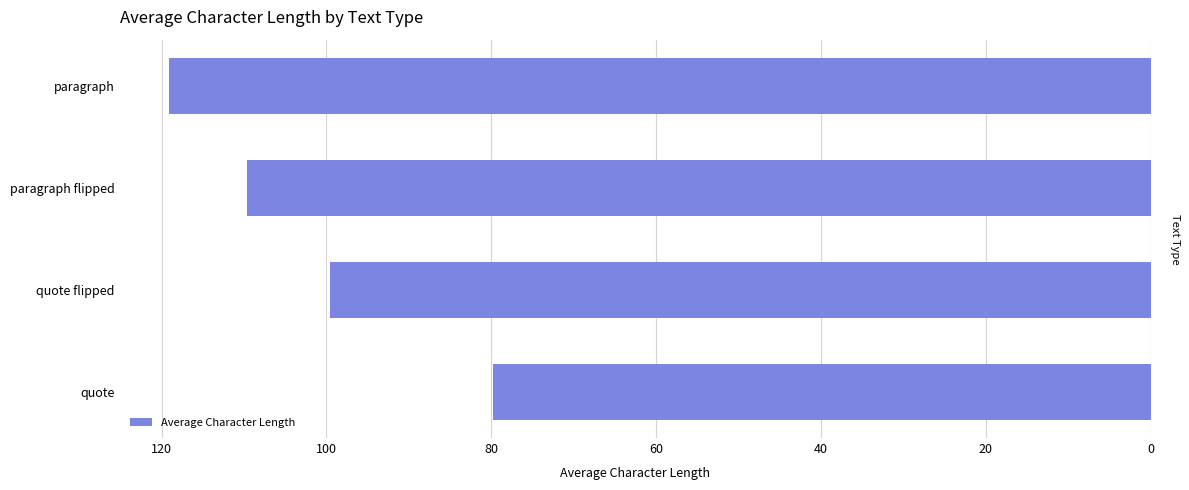

Read the value at paragraph flipped.

109.6